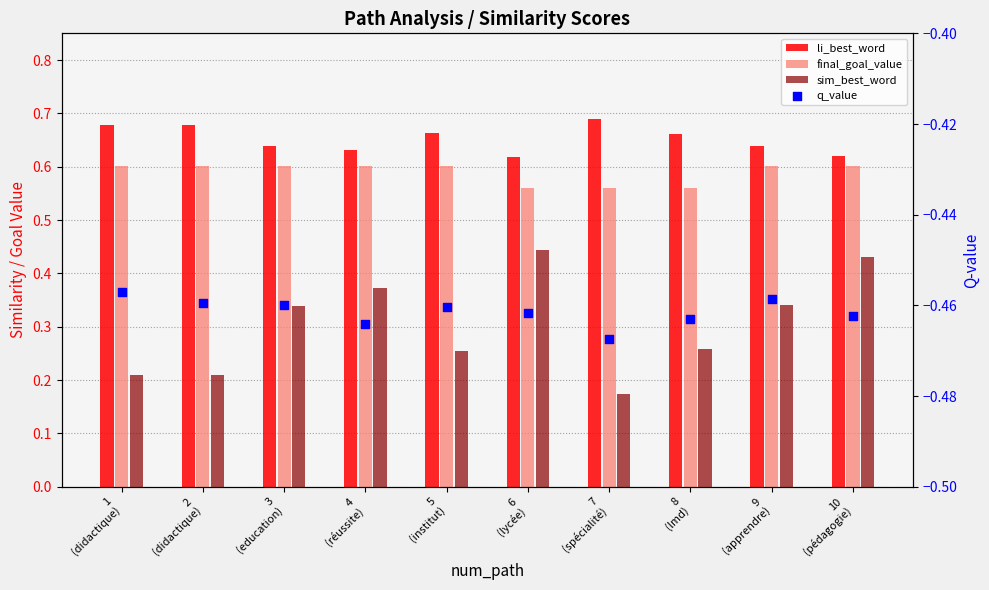

What is the total value across all series at 1
(didactique)?

1.0